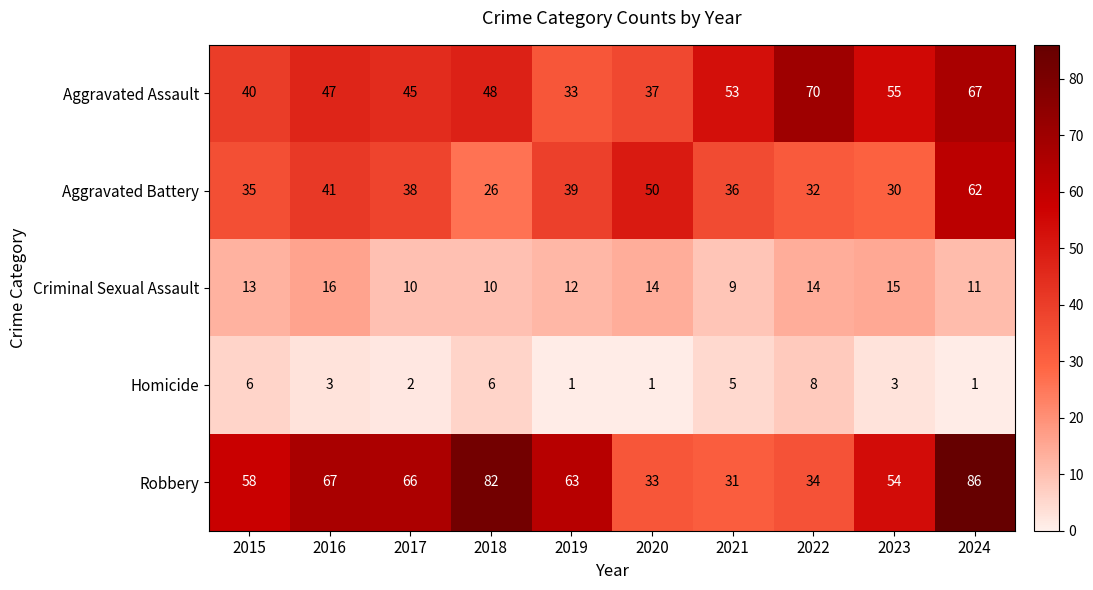

Count the number of categories in the chart.

10